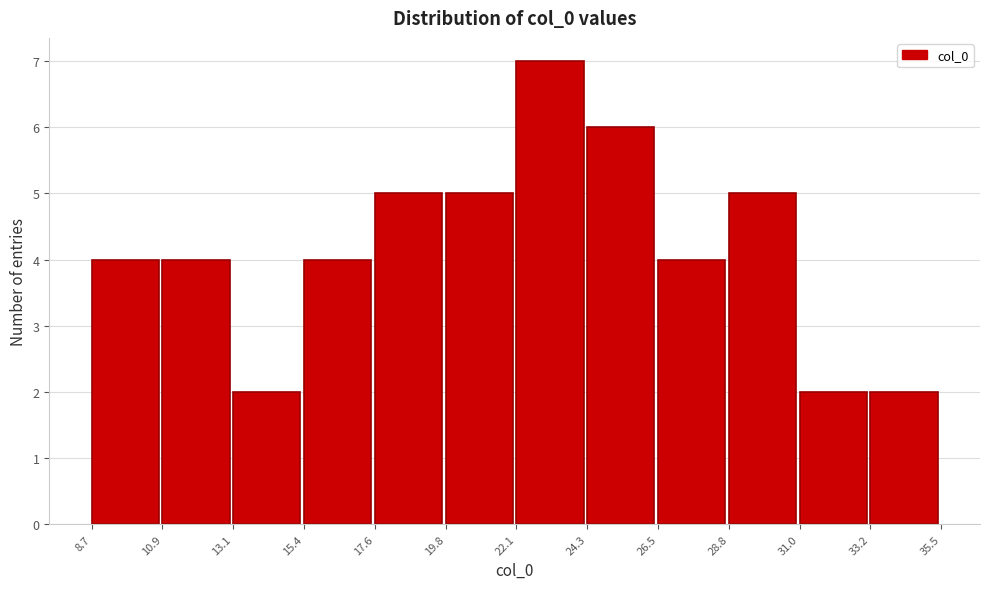

Reading left to right, transcribe this chart: for each bar, give the range it covers on the x-axis and its height. The values are not printed on the chart, so give them approximately, as read against the axis.

8.7 to 10.9: 4
10.9 to 13.1: 4
13.1 to 15.4: 2
15.4 to 17.6: 4
17.6 to 19.8: 5
19.8 to 22.1: 5
22.1 to 24.3: 7
24.3 to 26.5: 6
26.5 to 28.8: 4
28.8 to 31.0: 5
31.0 to 33.2: 2
33.2 to 35.5: 2